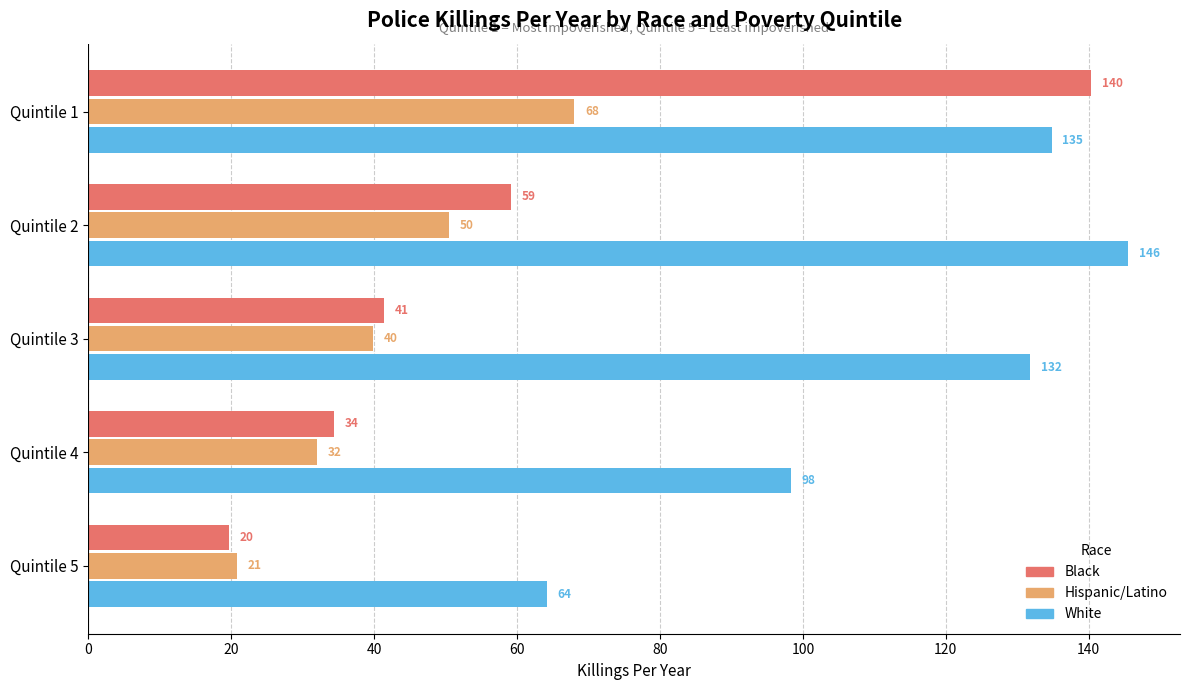

List the labels in order of Hispanic/Latino value, smallest first.

Quintile 5, Quintile 4, Quintile 3, Quintile 2, Quintile 1